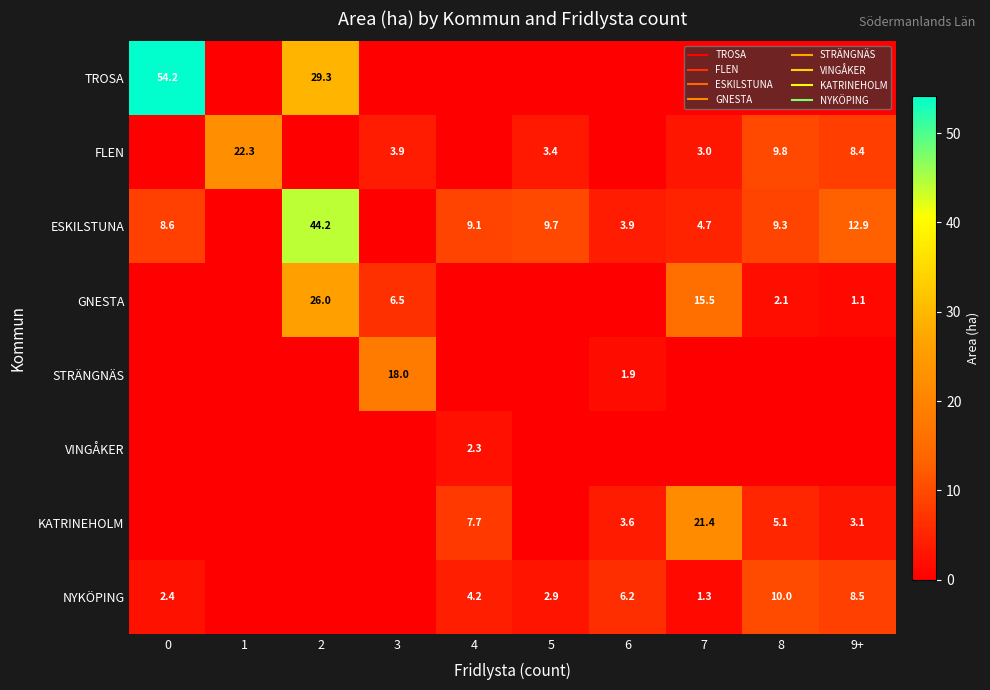

What is the highest value of the KATRINEHOLM series?

21.4